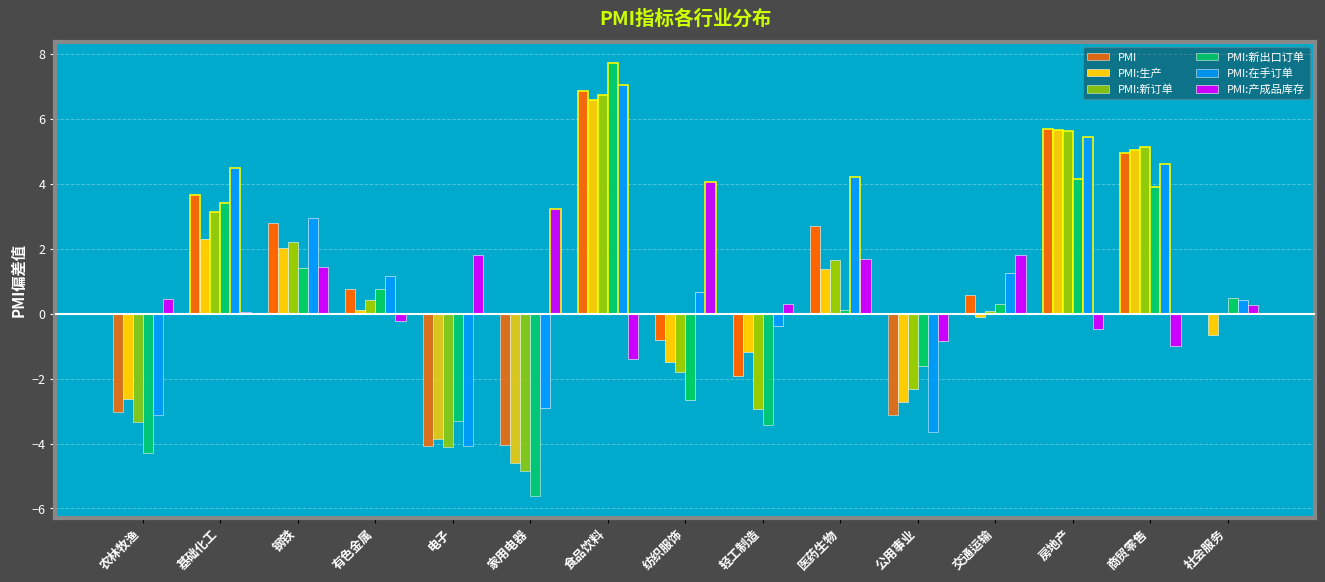

How many distinct data groups are displayed?

6